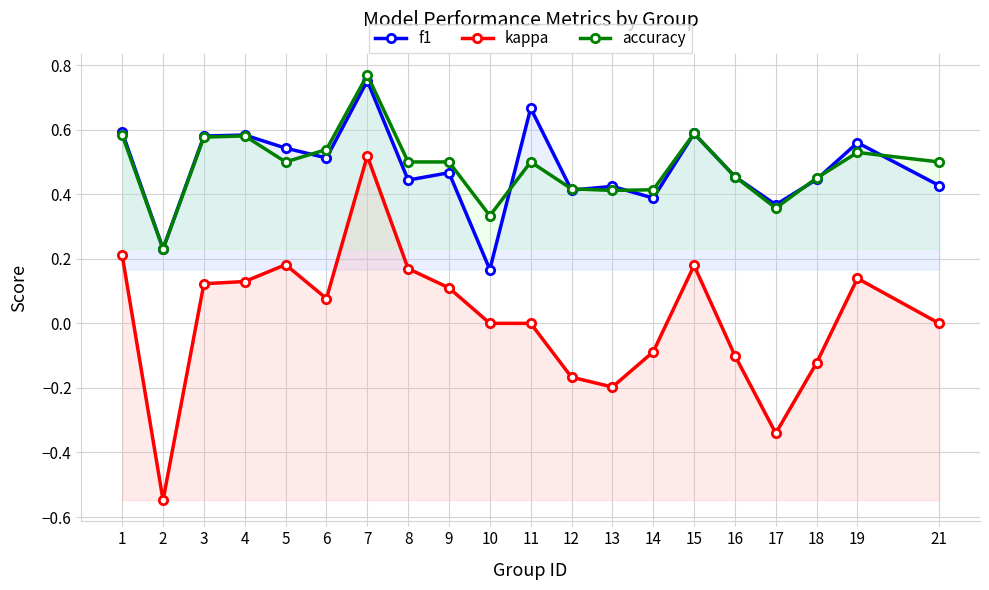

Which series has the largest total across all categories?

accuracy